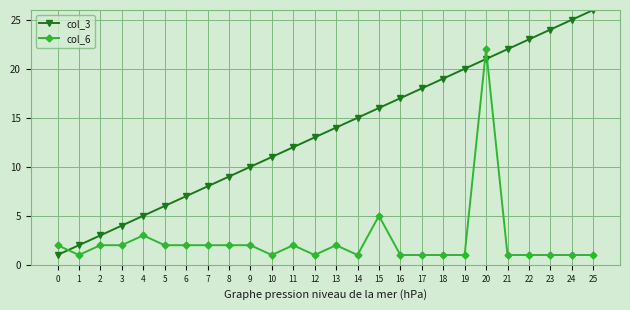

Rank the categories by col_3 value from lowest to highest.

0, 1, 2, 3, 4, 5, 6, 7, 8, 9, 10, 11, 12, 13, 14, 15, 16, 17, 18, 19, 20, 21, 22, 23, 24, 25